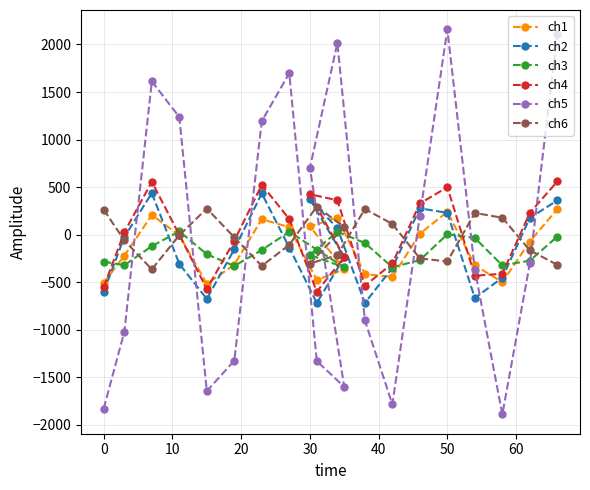

What are all the series names shown in the legend?

ch1, ch2, ch3, ch4, ch5, ch6